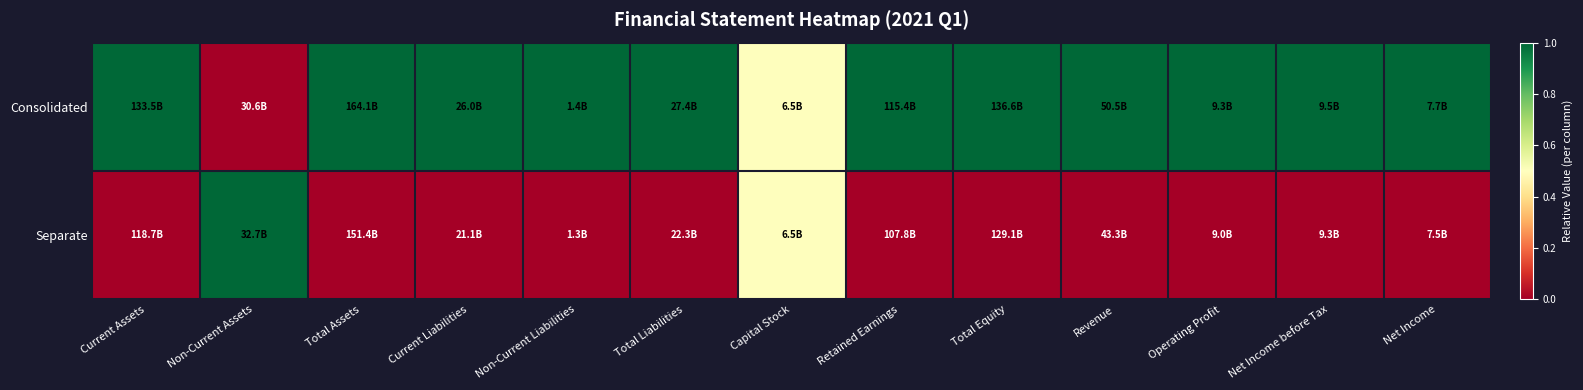

Reading left to right, what are all the values shown in this chart?

Consolidated: Current Assets=1.0	Non-Current Assets=0.0	Total Assets=1.0	Current Liabilities=1.0	Non-Current Liabilities=1.0	Total Liabilities=1.0	Capital Stock=0.5	Retained Earnings=1.0	Total Equity=1.0	Revenue=1.0	Operating Profit=1.0	Net Income before Tax=1.0	Net Income=1.0
Separate: Current Assets=0.0	Non-Current Assets=1.0	Total Assets=0.0	Current Liabilities=0.0	Non-Current Liabilities=0.0	Total Liabilities=0.0	Capital Stock=0.5	Retained Earnings=0.0	Total Equity=0.0	Revenue=0.0	Operating Profit=0.0	Net Income before Tax=0.0	Net Income=0.0